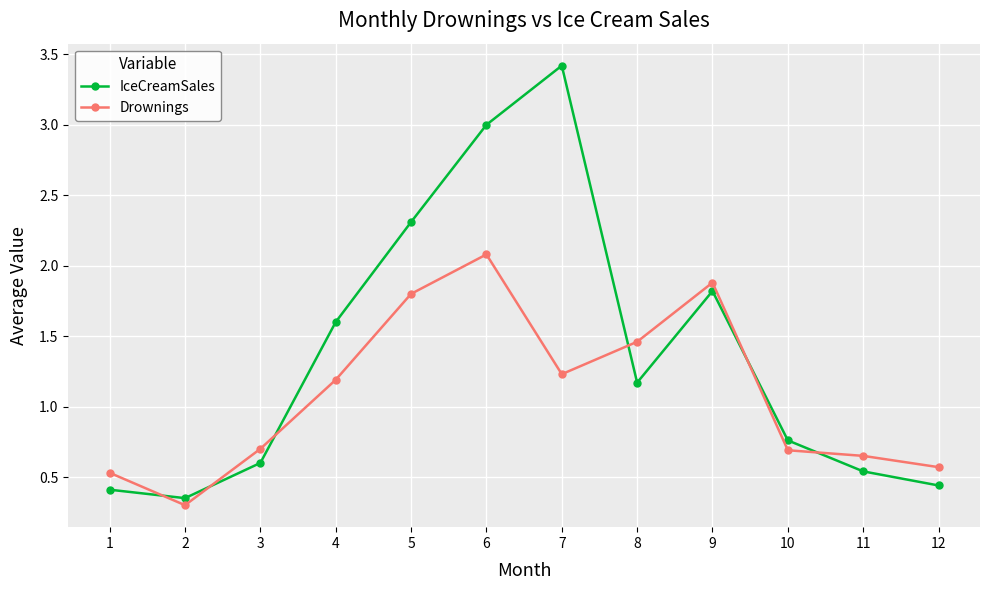

What is the value of the IceCreamSales point at the 3rd from the left?

0.6